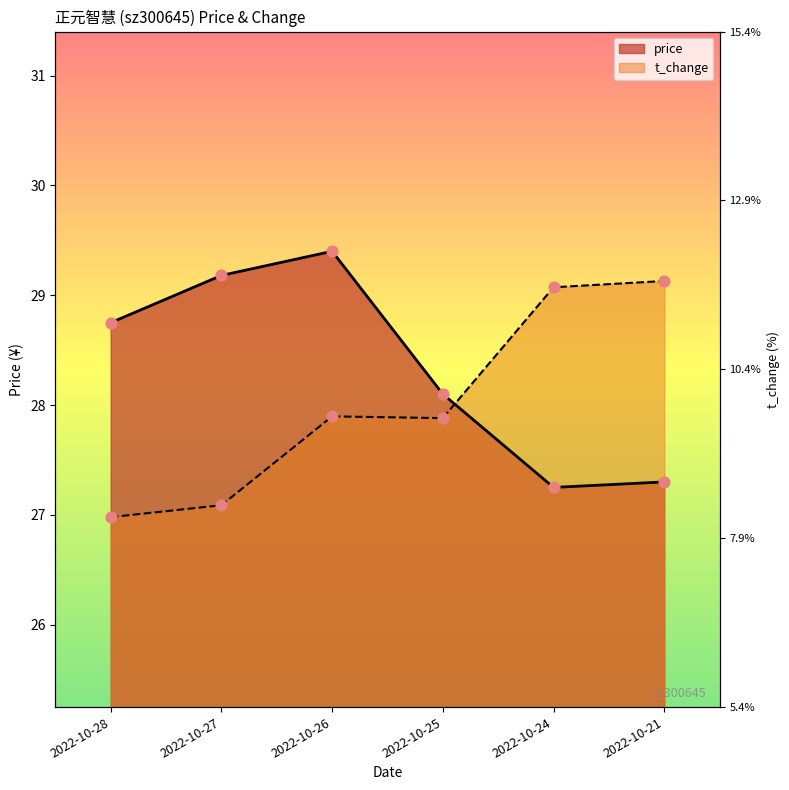

Which series has the widest spread of Y values?

price